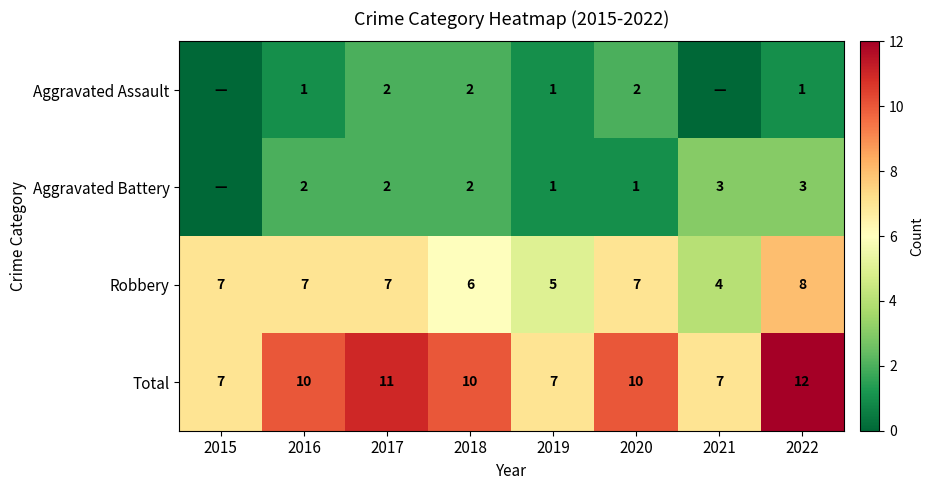

At which category is the sum across all series the highest?

2022